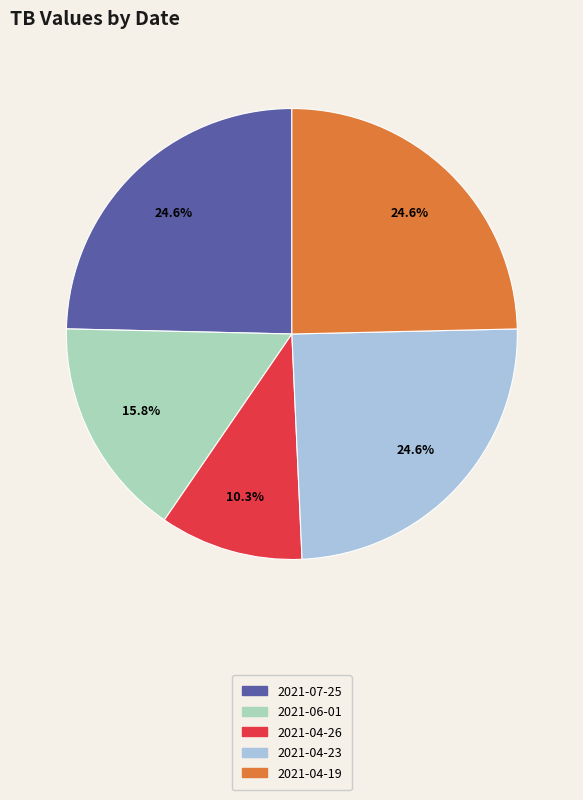

Does 2021-06-01 account for over 50% of the chart?

No